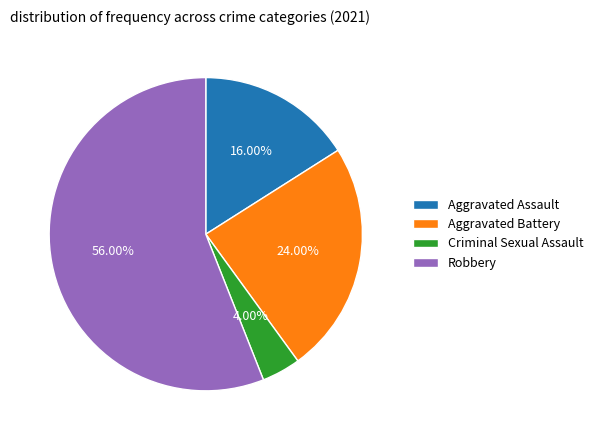

Rank the categories by value from highest to lowest.

Robbery, Aggravated Battery, Aggravated Assault, Criminal Sexual Assault